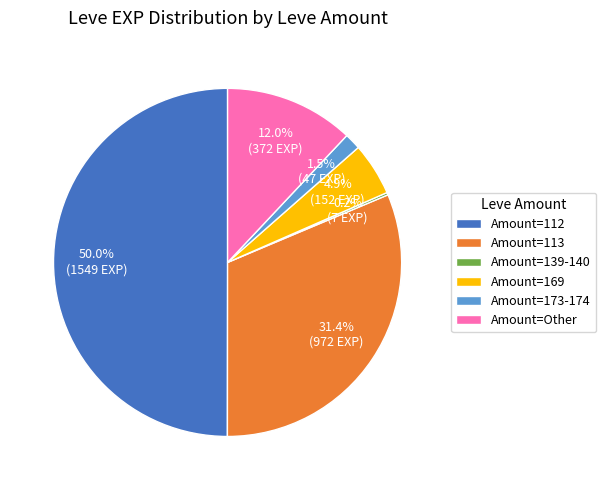

What is the largest slice in the pie chart?

Amount=112